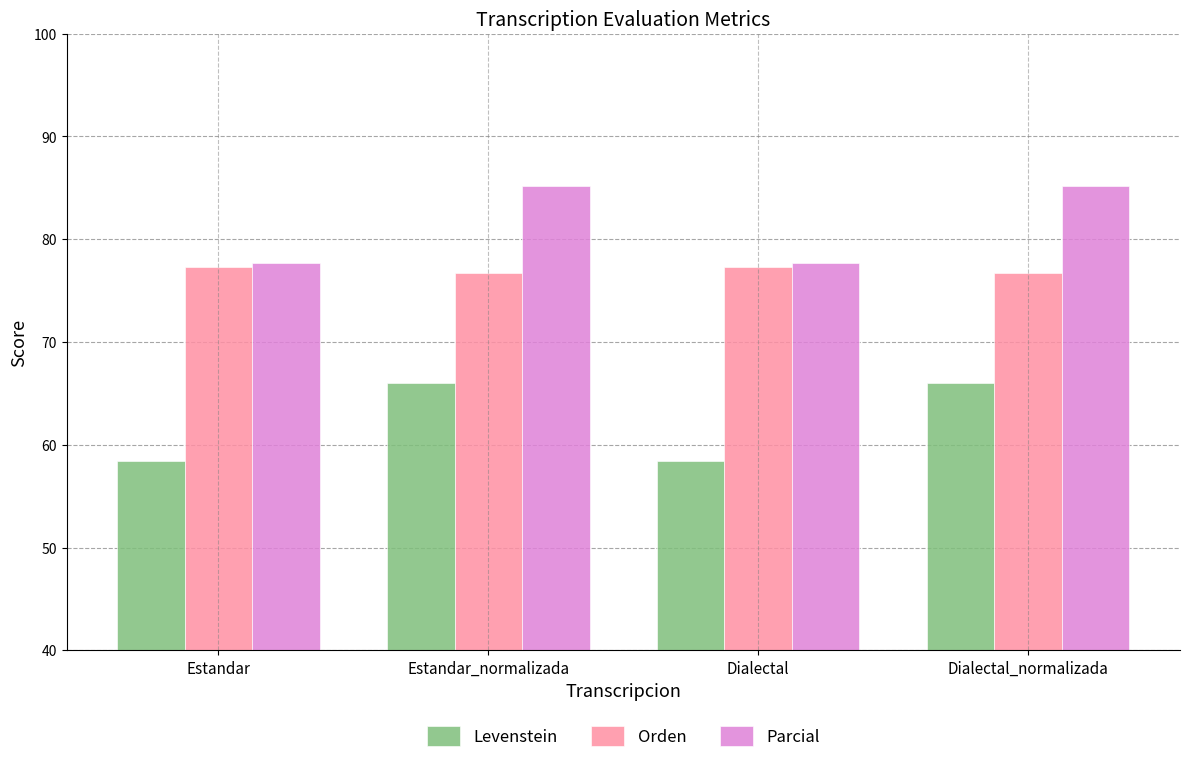

Between Estandar and Dialectal_normalizada, which series saw the biggest shift?

Levenstein